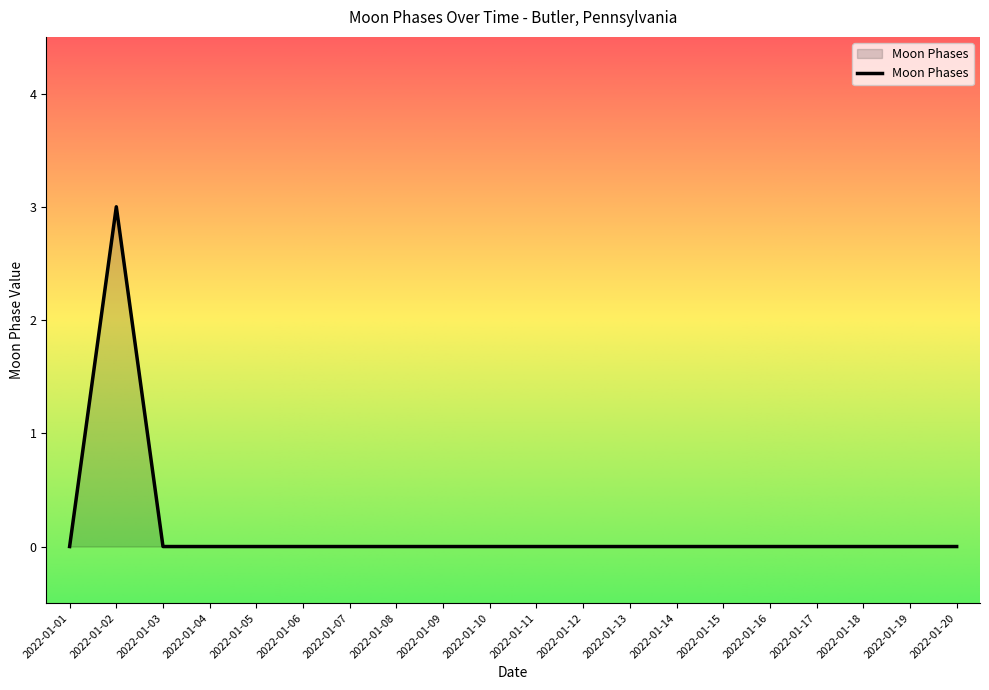

True or false: the data shows 0 at 2022-01-15.

True